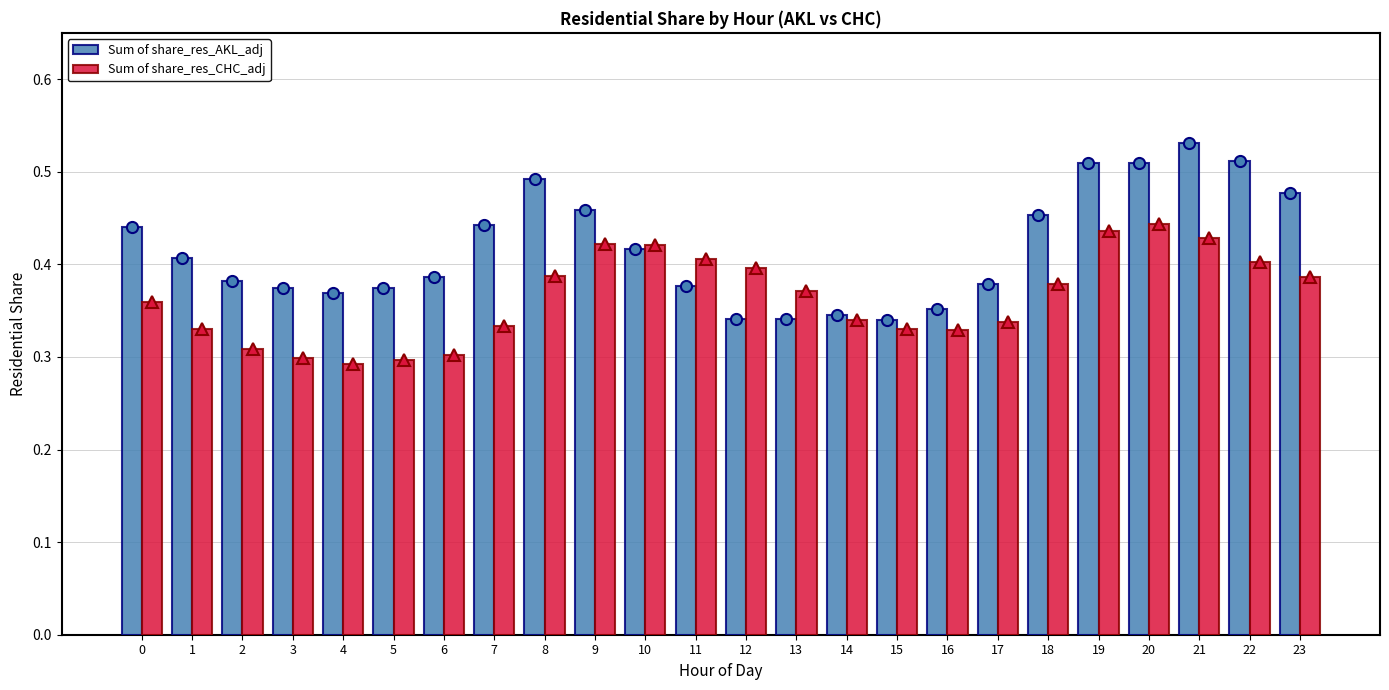

Reading left to right, list all the values displayed in this chart.

Sum of share_res_AKL_adj: 0=0.4	1=0.4	2=0.4	3=0.4	4=0.4	5=0.4	6=0.4	7=0.4	8=0.5	9=0.5	10=0.4	11=0.4	12=0.3	13=0.3	14=0.3	15=0.3	16=0.4	17=0.4	18=0.5	19=0.5	20=0.5	21=0.5	22=0.5	23=0.5
Sum of share_res_CHC_adj: 0=0.4	1=0.3	2=0.3	3=0.3	4=0.3	5=0.3	6=0.3	7=0.3	8=0.4	9=0.4	10=0.4	11=0.4	12=0.4	13=0.4	14=0.3	15=0.3	16=0.3	17=0.3	18=0.4	19=0.4	20=0.4	21=0.4	22=0.4	23=0.4